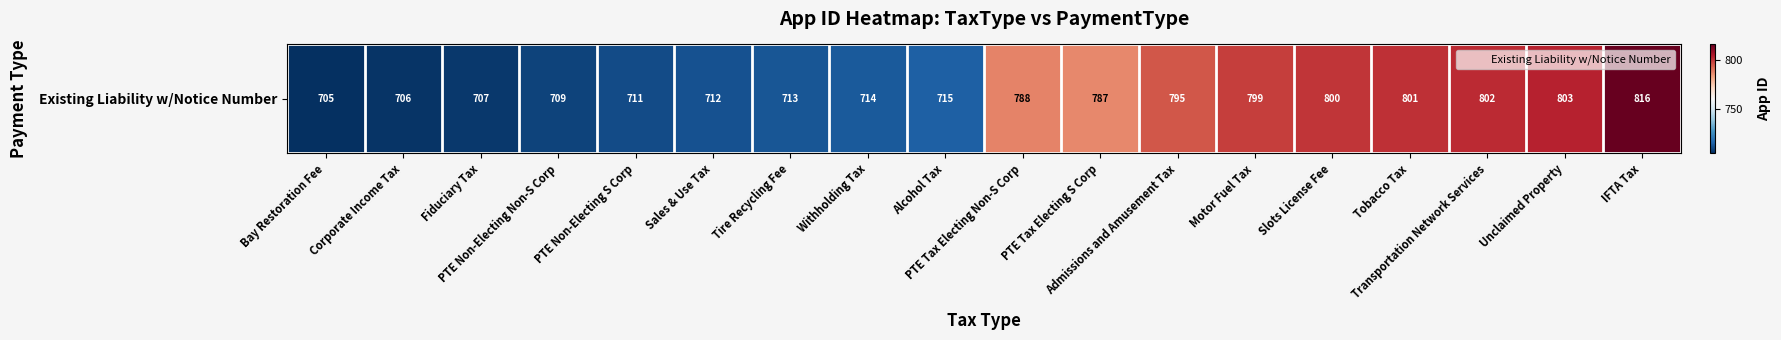

What is the minimum value shown in the chart?

705